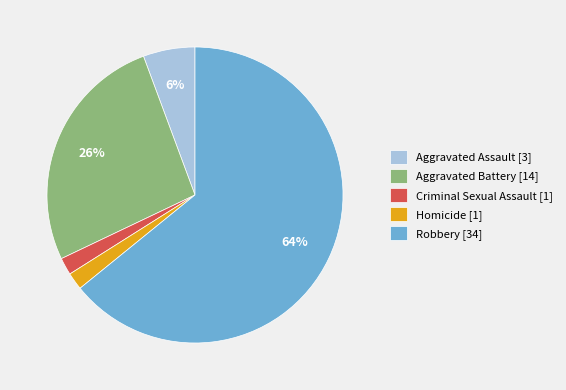

Combined, do Robbery and Criminal Sexual Assault account for over 50%?

Yes